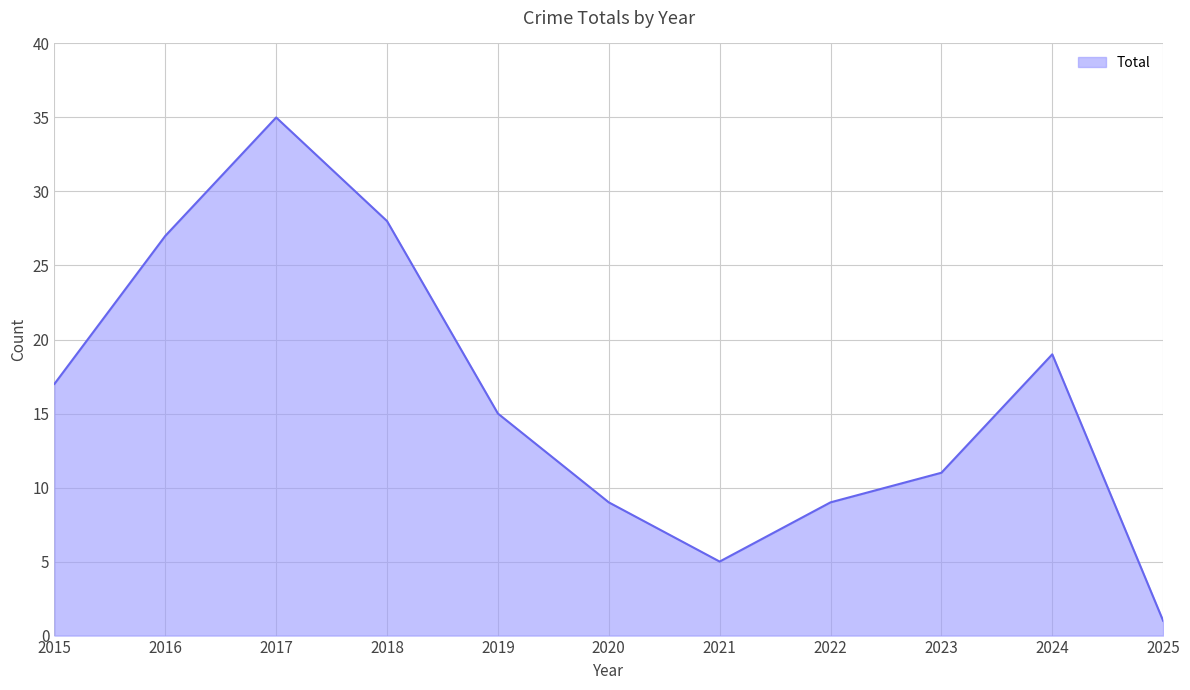

True or false: there are more than 2 points higher than both neighbors.

False